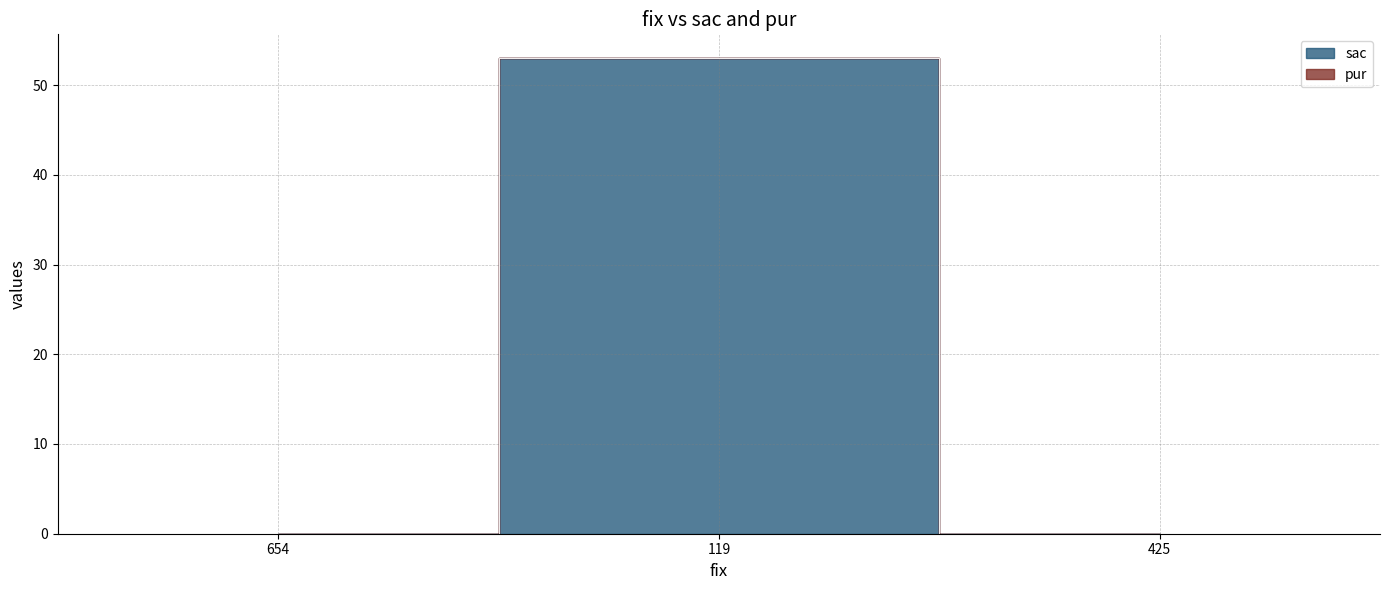

Reading right to left, extract all data points from this chart.

0	53	0